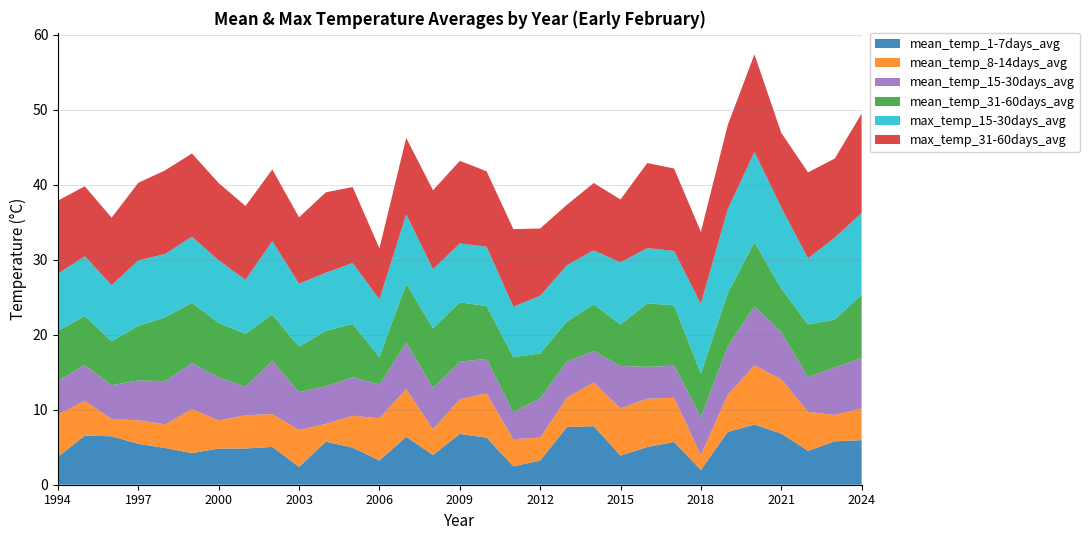

Reading left to right, what are all the values shown in this chart?

mean_temp_1-7days_avg: 3.7	6.5	6.5	5.4	4.9	4.2	4.8	4.8	5.0	2.4	5.7	4.9	3.2	6.4	4.0	6.8	6.3	2.5	3.2	7.7	7.8	3.9	5.0	5.7	2.0	7.0	8.0	6.8	4.5	5.8	5.9
mean_temp_8-14days_avg: 5.7	4.6	2.3	3.1	3.1	5.9	3.7	4.4	4.4	4.9	2.4	4.2	5.6	6.4	3.4	4.6	5.9	3.6	3.1	3.9	5.8	6.3	6.4	5.9	2.0	4.9	7.9	7.3	5.2	3.5	4.2
mean_temp_15-30days_avg: 4.5	4.8	4.5	5.3	5.8	6.1	5.8	3.8	7.1	5.1	5.0	5.1	4.5	6.2	5.5	5.0	4.6	3.6	5.2	4.8	4.2	5.6	4.2	4.3	5.1	6.4	7.8	6.3	4.7	6.4	6.7
mean_temp_31-60days_avg: 6.7	6.5	5.8	7.3	8.5	8.1	7.3	7.0	6.2	6.1	7.4	7.1	3.7	7.9	7.9	7.9	7.0	7.3	6.0	5.3	6.2	5.5	8.5	8.0	5.8	7.1	8.6	5.8	7.0	6.4	8.5
max_temp_15-30days_avg: 7.6	8.0	7.5	8.7	8.4	8.8	8.3	7.2	9.8	8.4	7.8	8.1	7.7	9.3	7.9	7.9	7.9	6.7	7.7	7.5	7.2	8.3	7.4	7.2	9.3	11.2	12.0	10.8	8.8	10.9	10.9
max_temp_31-60days_avg: 9.7	9.3	9.0	10.3	11.2	11.1	10.3	9.8	9.5	8.8	10.7	10.1	6.8	10.2	10.5	11.0	10.1	10.3	9.0	8.1	9.0	8.4	11.3	11.0	9.6	11.2	13.0	9.9	11.5	10.6	13.2